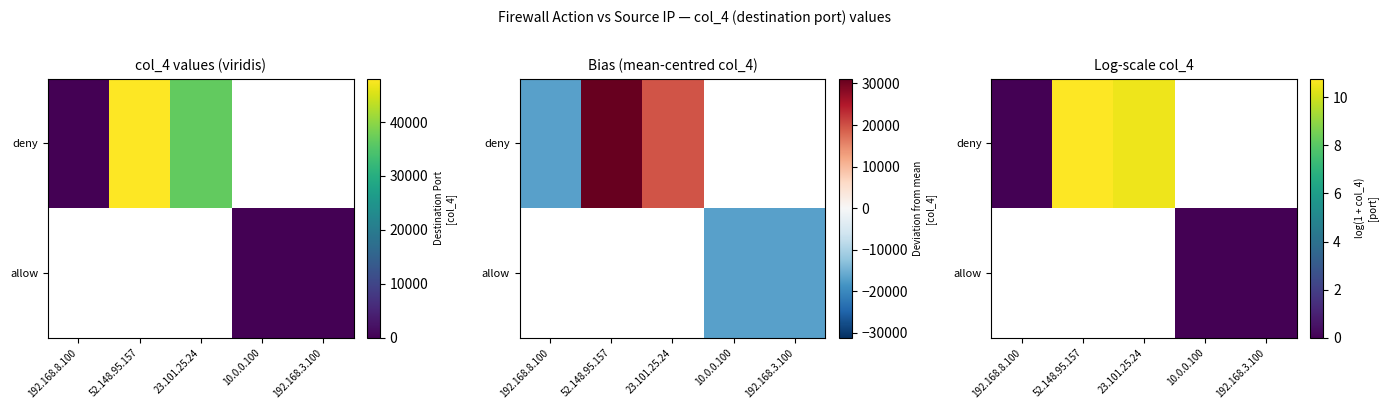

List the labels in order of deny value, smallest first.

192.168.8.100, 23.101.25.24, 52.148.95.157, 10.0.0.100, 192.168.3.100